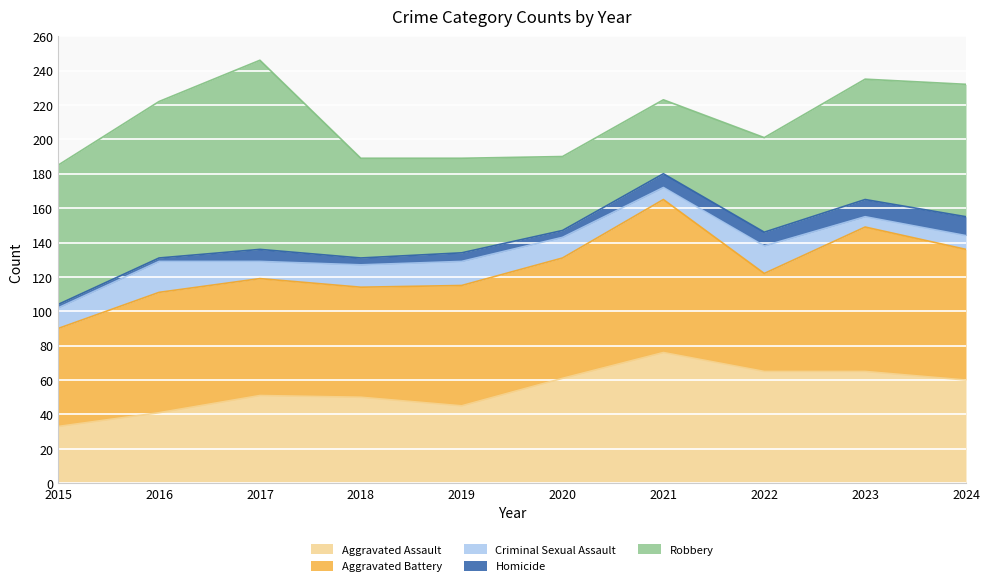

What is the difference between the Criminal Sexual Assault values at 2020 and 2016?

6